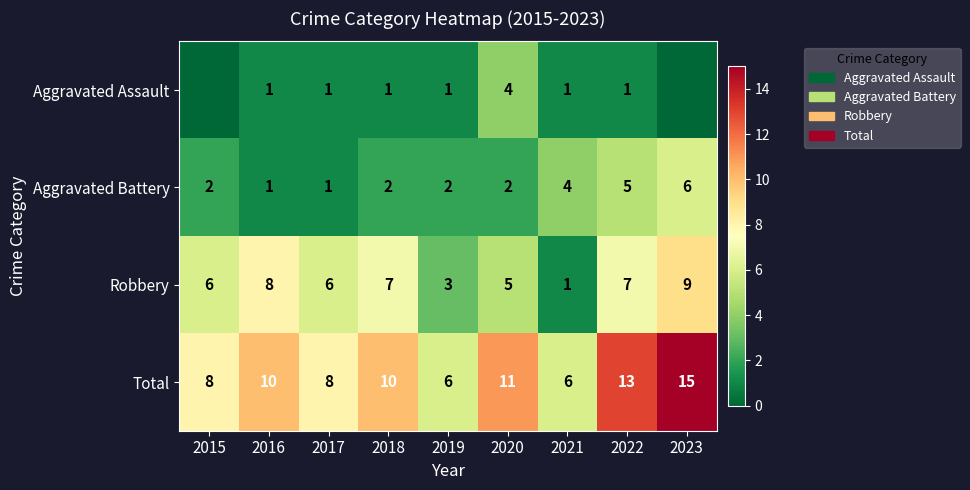

Which has a higher value, 2016 or 2017?

2016